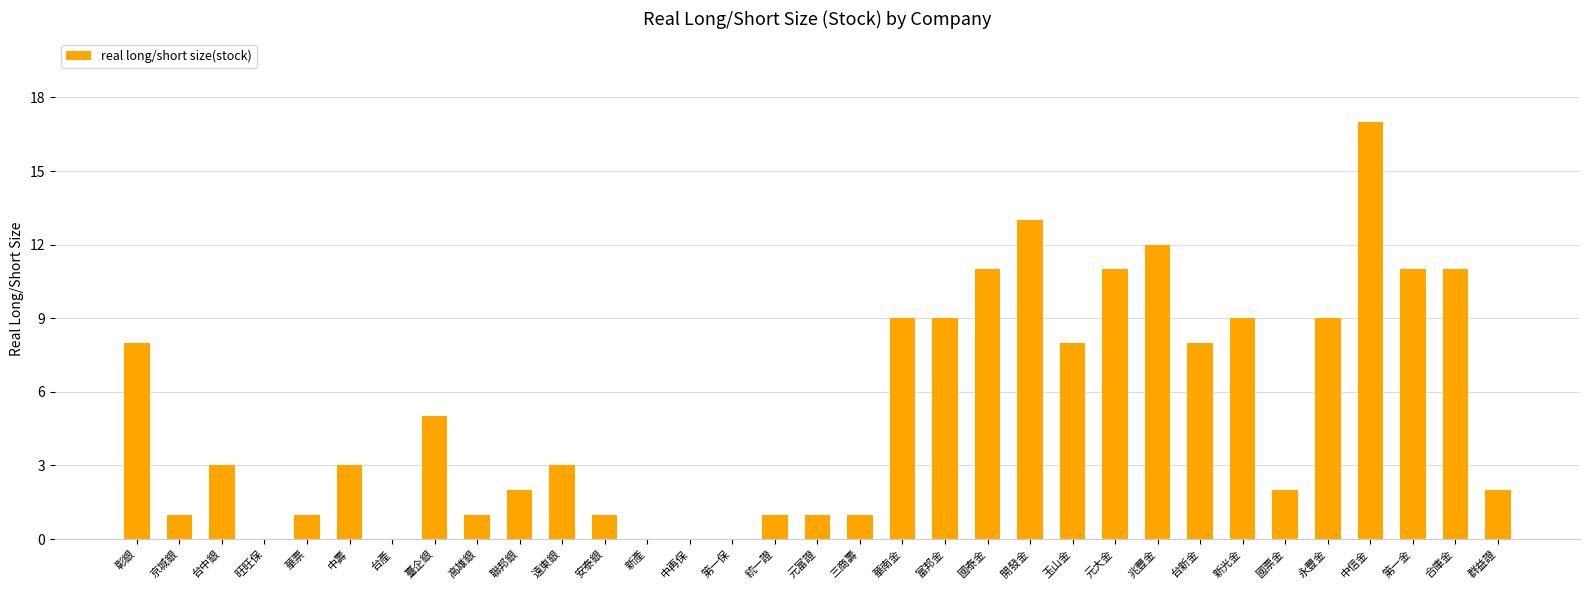

Approximately how many times larger is the value at 國票金 compared to 開發金?

0.2